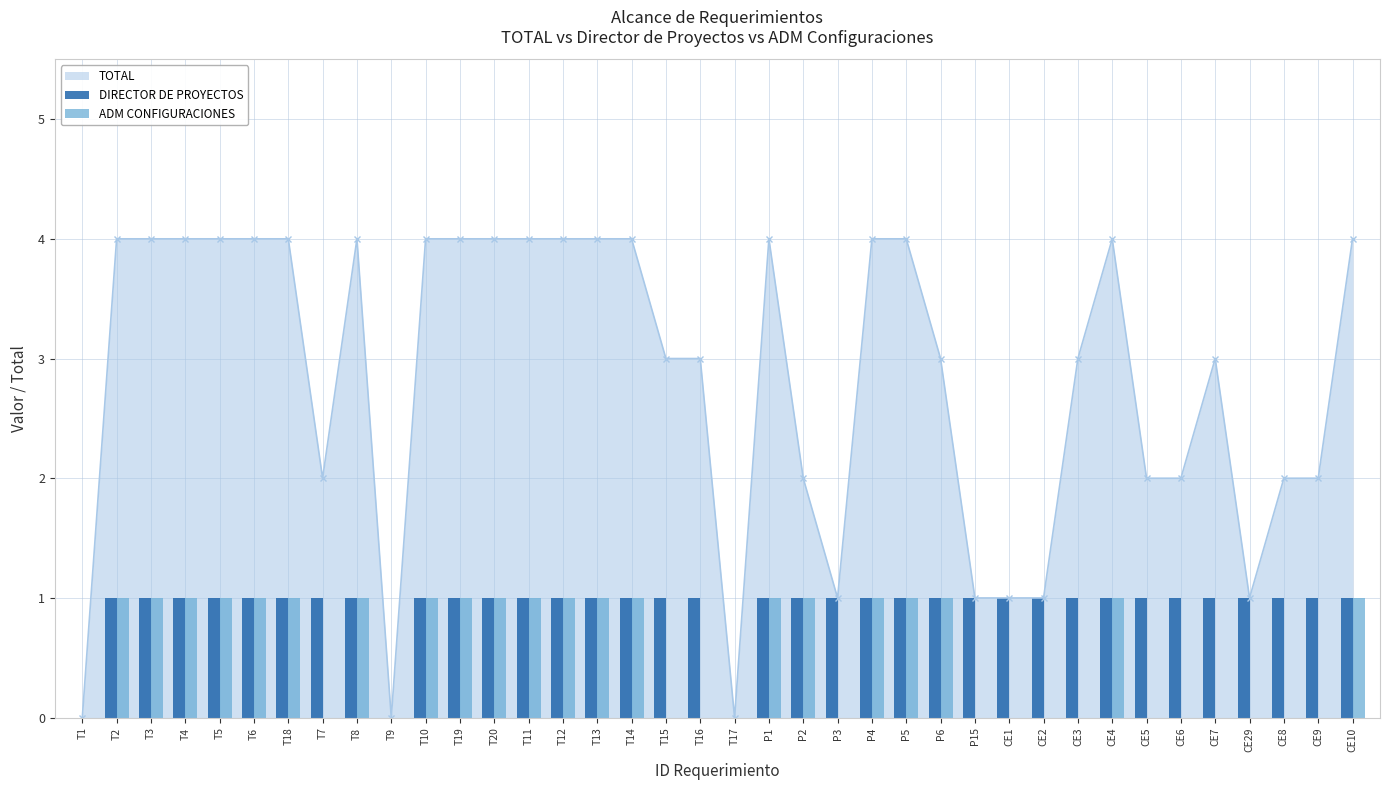

The value of TOTAL at T3 is 6. True or false?

False